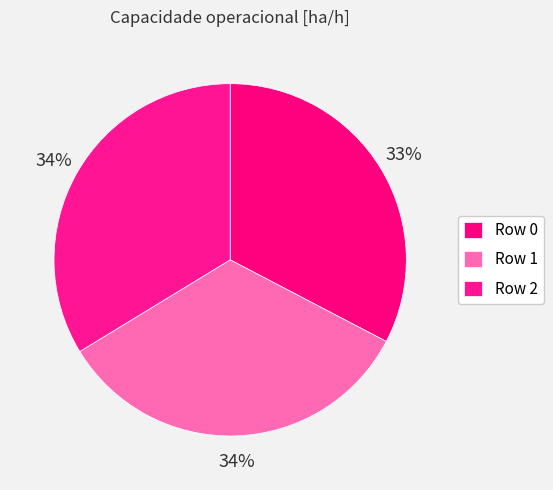

Which category has the biggest portion of the pie?

2